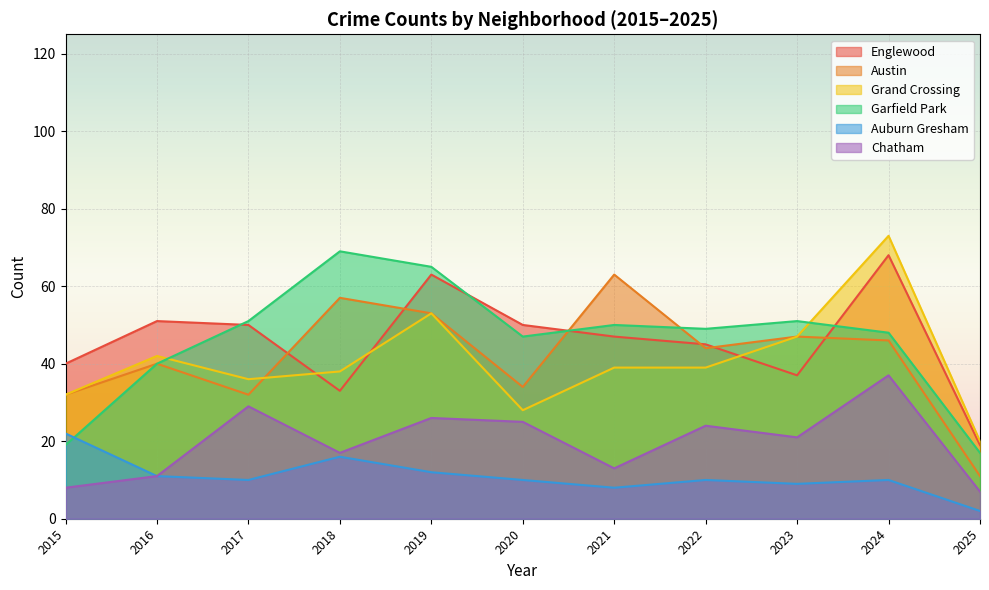

What is the sum of the Chatham values at 2023 and 2025?

28